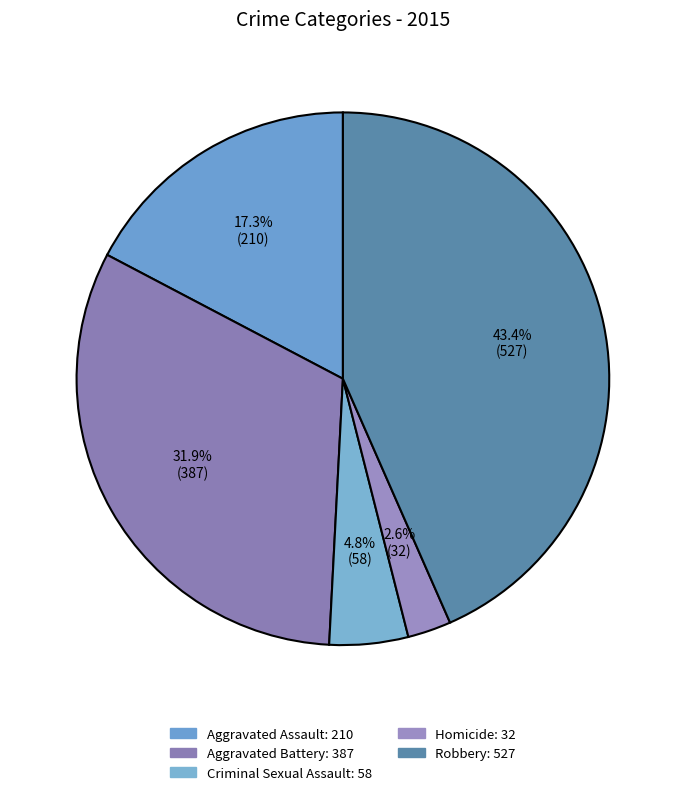

To the nearest percent, what is the combined percentage of Aggravated Battery and Robbery?

75%